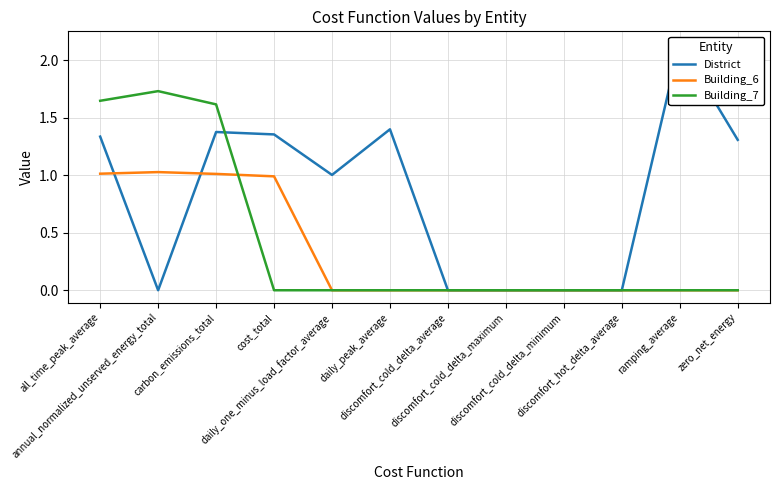

Reading left to right, transcribe all the data shown in this chart.

District: 1.3	0.0	1.4	1.4	1.0	1.4	0.0	0.0	0.0	0.0	2.1	1.3
Building_6: 1.0	1.0	1.0	1.0	0.0	0.0	0.0	0.0	0.0	0.0	0.0	0.0
Building_7: 1.6	1.7	1.6	0.0	0.0	0.0	0.0	0.0	0.0	0.0	0.0	0.0